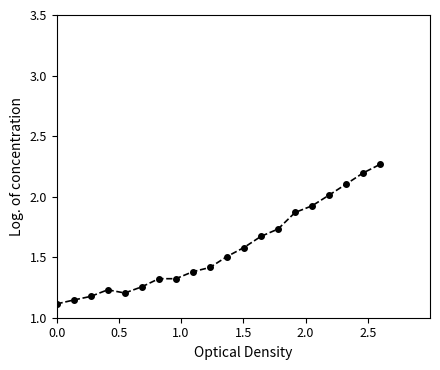

What is the sum of all values?

31.4